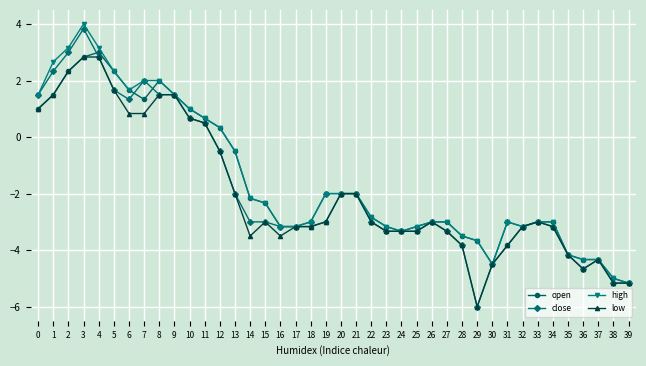

At which category does close reach its first local valley?

6